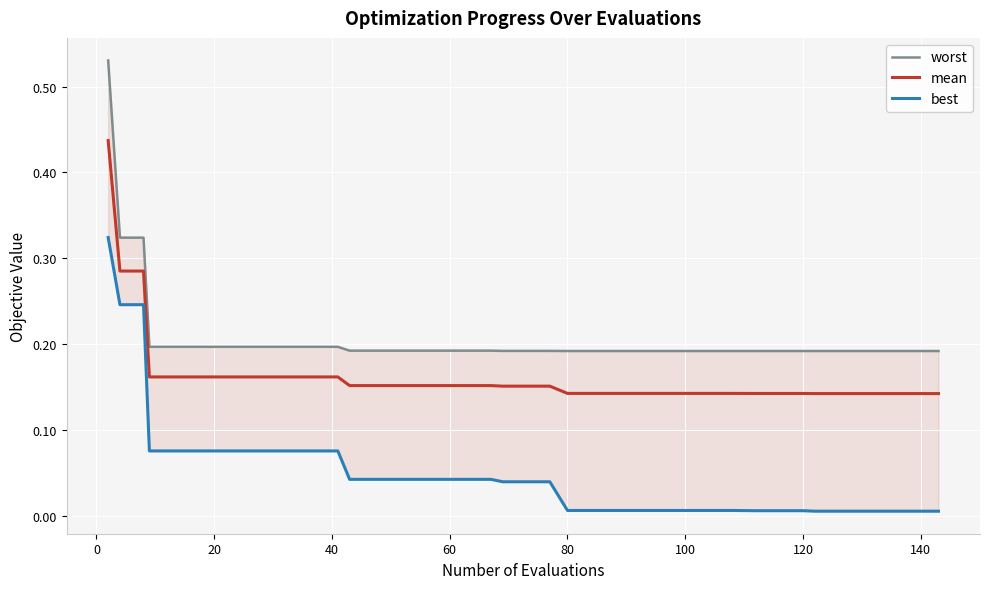

What is the spread (max minus min) of values at 60?

0.1